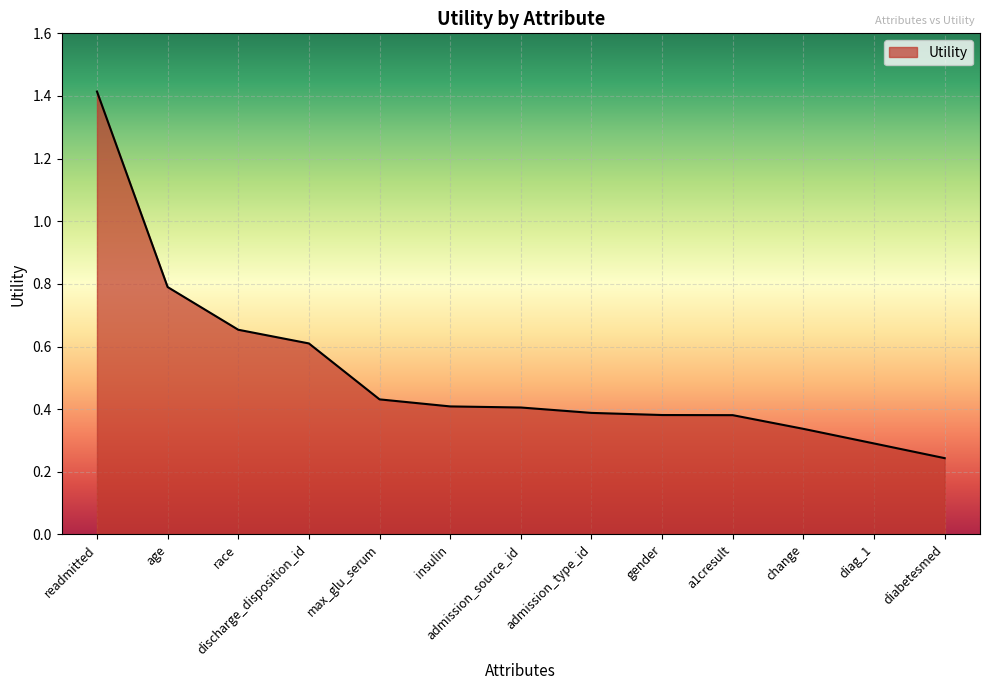

What position from the left is gender?

9